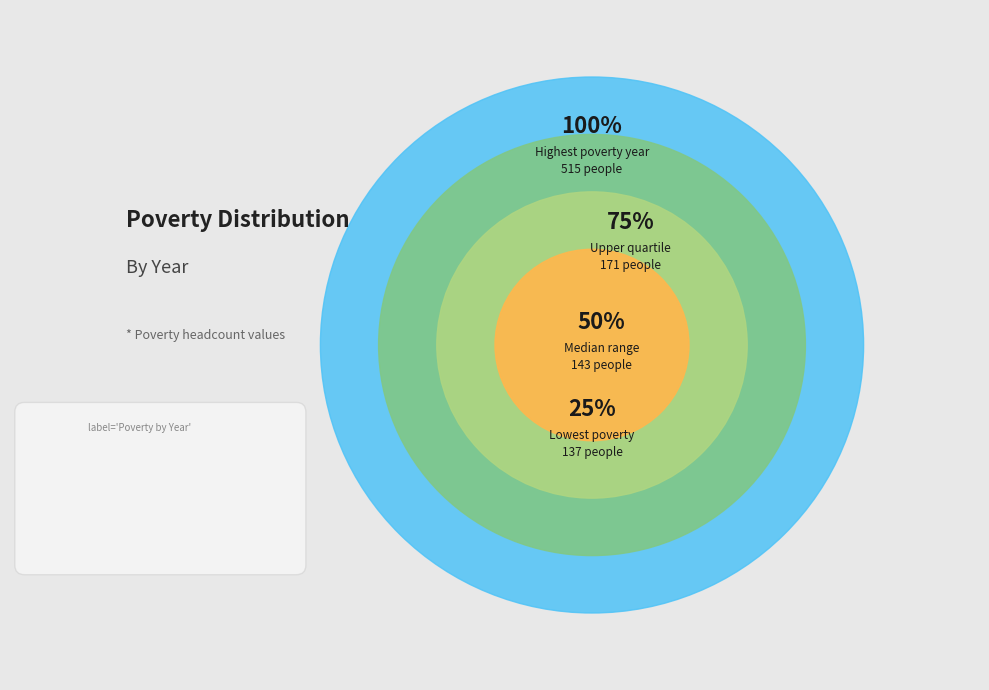

Does 2021 represent more than half of the total?

No